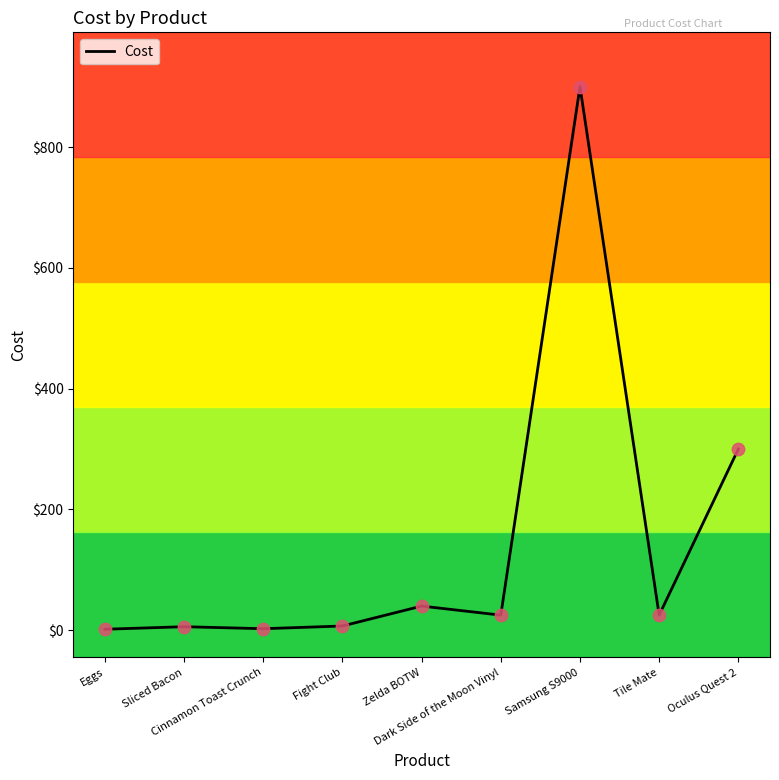

Approximately how many times larger is the value at Tile Mate compared to Oculus Quest 2?

0.1